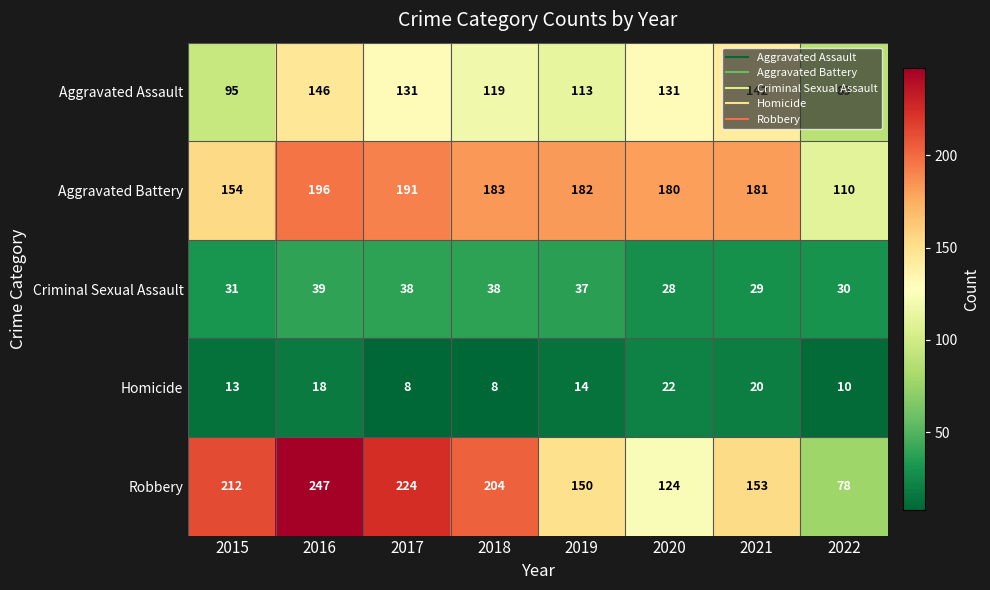

What value does the Aggravated Assault series have at 2016?

146